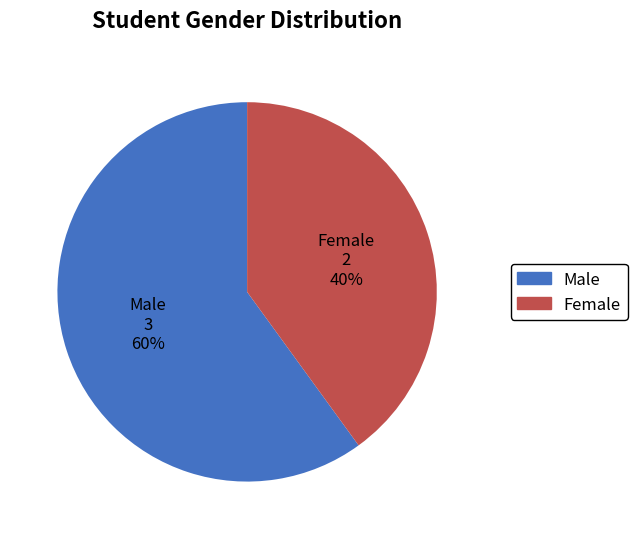

Do Male and Female together represent more than half of the pie?

Yes